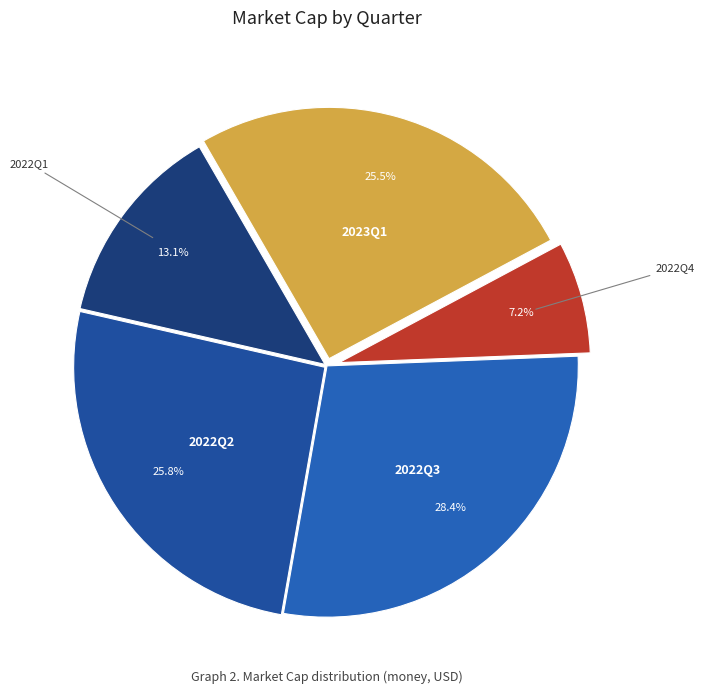

What is the largest slice in the pie chart?

2022Q3